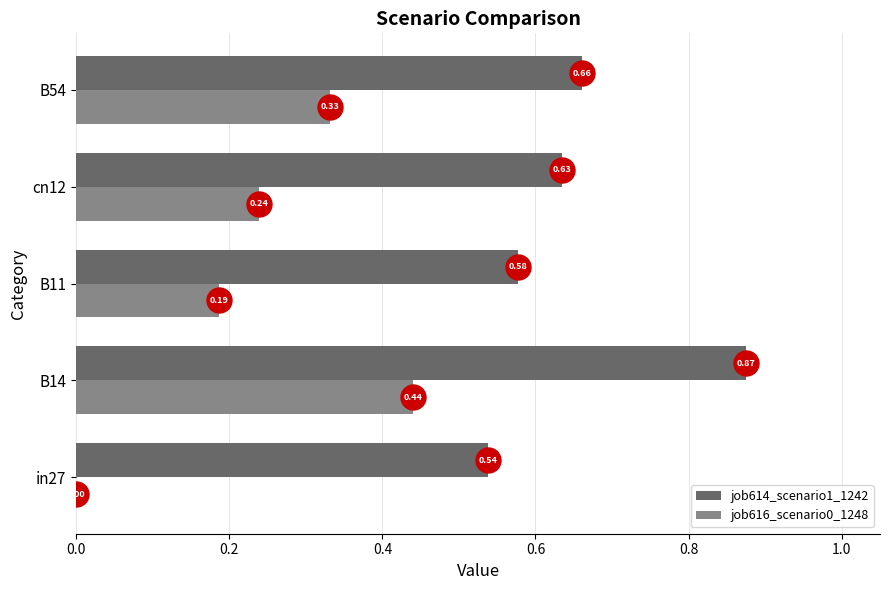

Between in27 and B14, which series saw the biggest shift?

job616_scenario0_1248